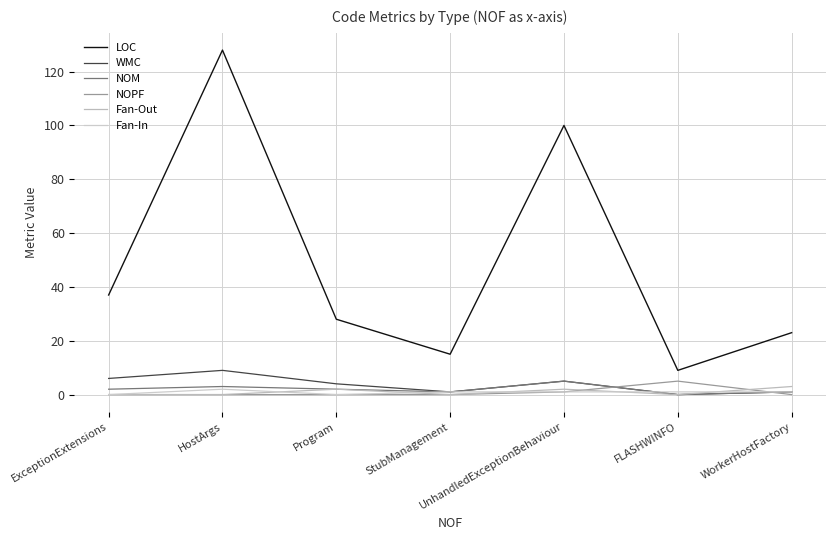

What is the approximate value of NOM at HostArgs?

3